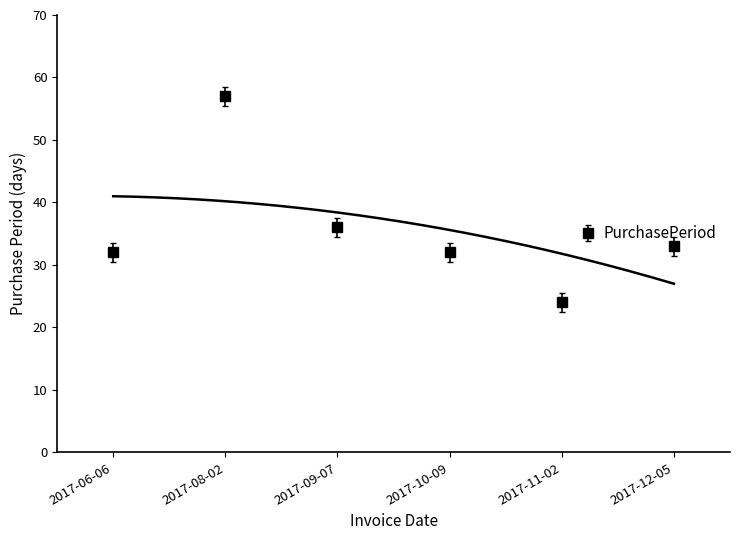

What is the change in value from 2017-11-02 to 2017-12-05?

+9